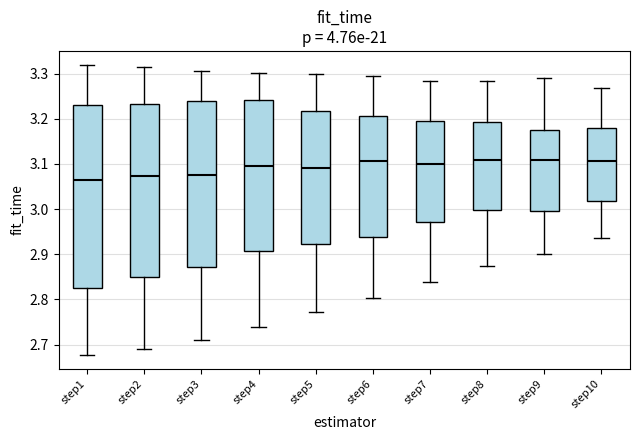

Comparing the boxes themselves (not the whiskers), which one is the tallest?

step1